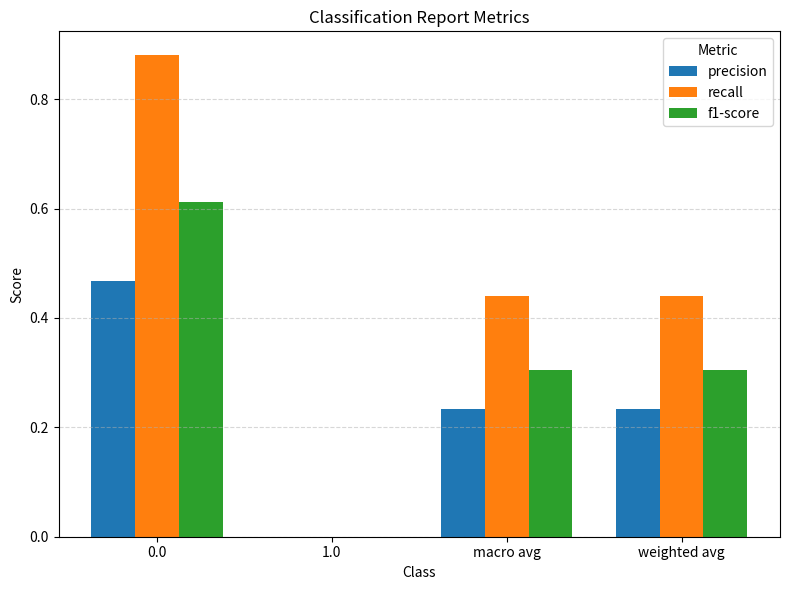

What is the total value across all series at 0.0?

2.0